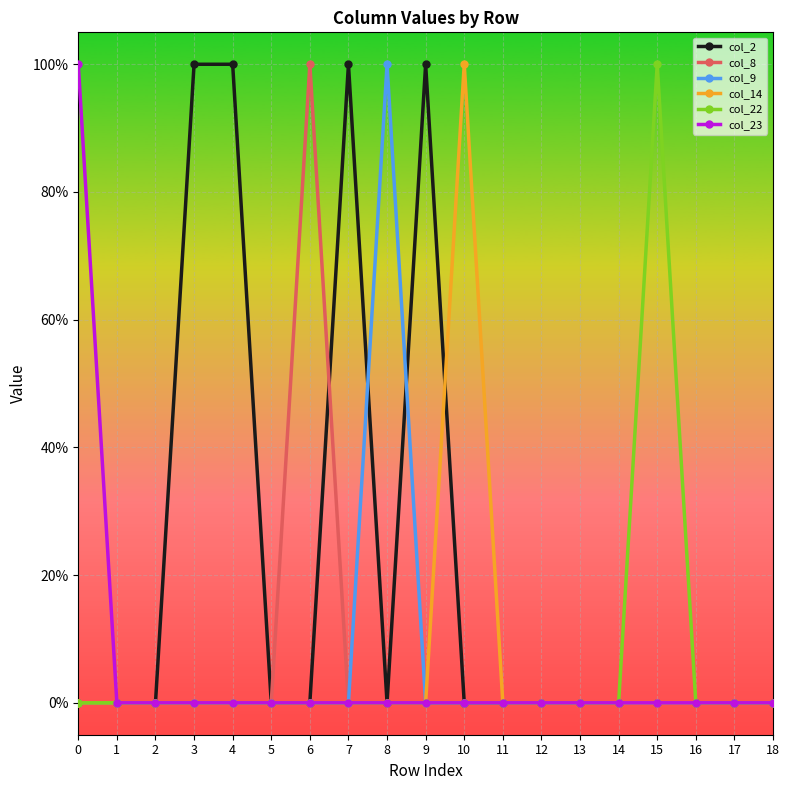

What is the difference between the col_8 values at 13 and 6?

1